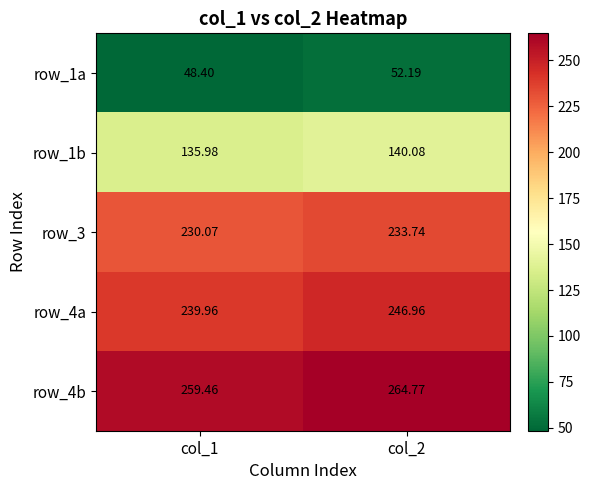

Is the value of row_3 at col_1 greater than the value of row_1a at col_1?

Yes